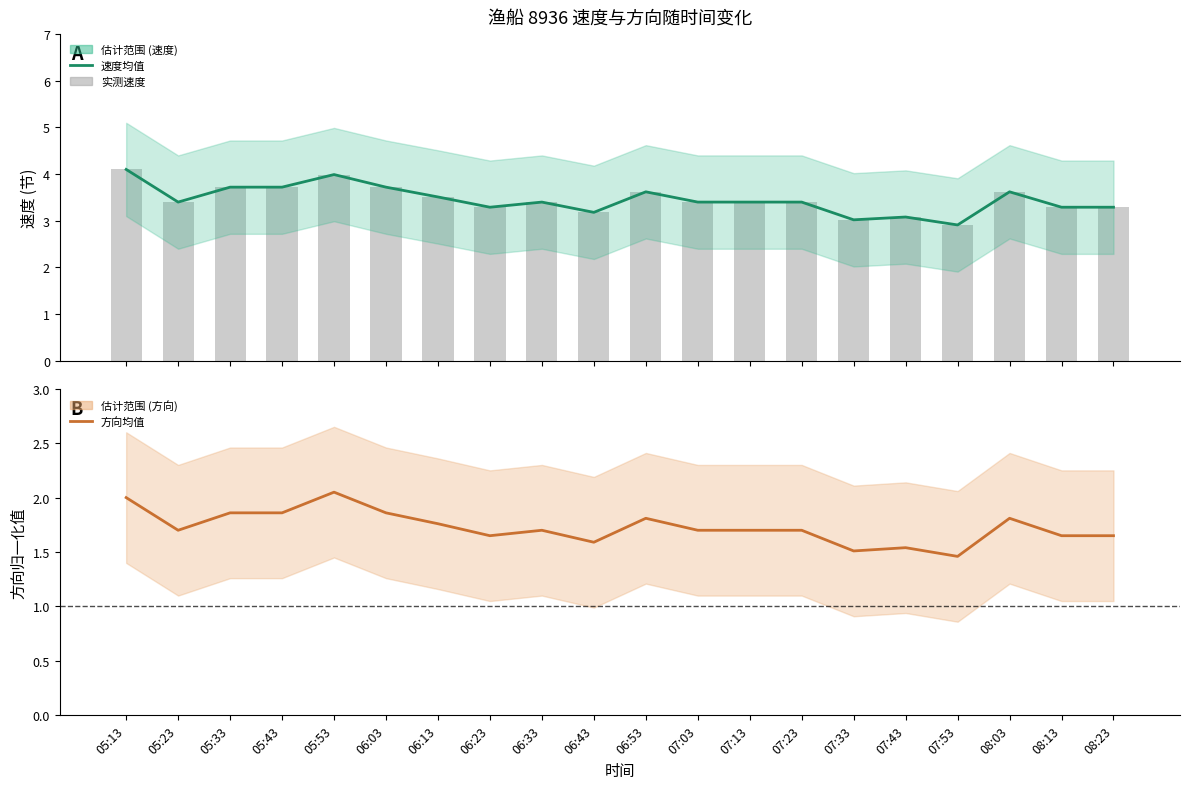

The 方向均值 series shows 0.9 at 05:33. True or false?

False